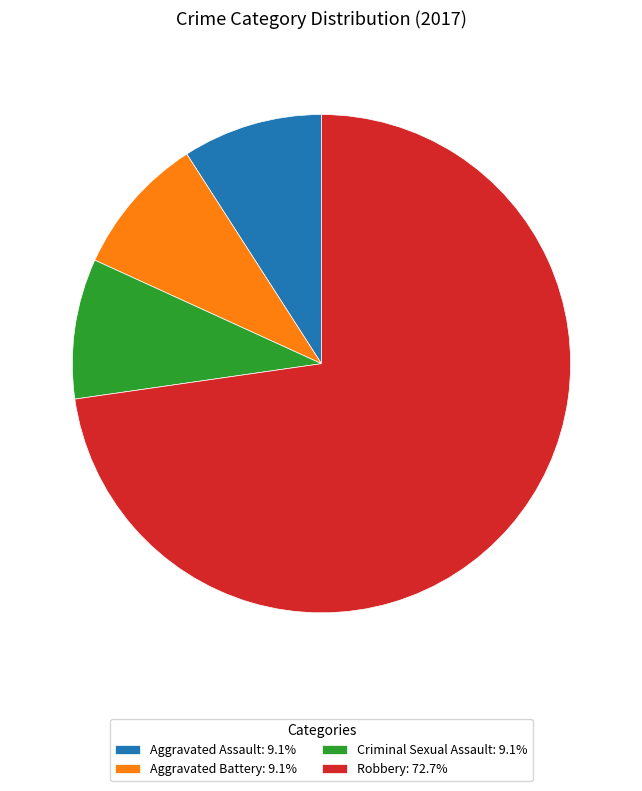

What is the largest slice in the pie chart?

Robbery